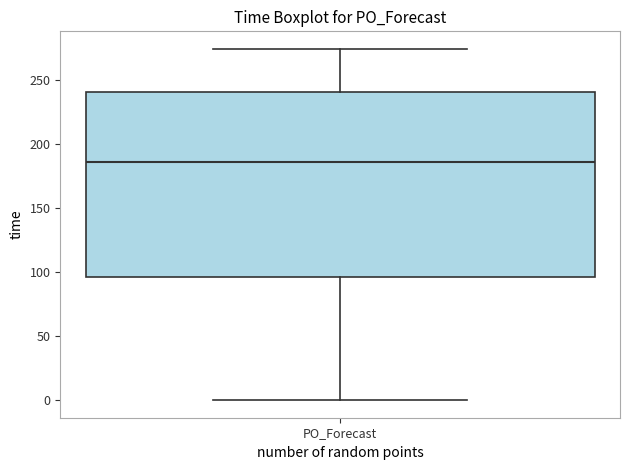

Read this box plot against the y-axis: the position of the median line, the range covered by the box, and the ends of both whiskers. The values are not printed on the chart, so give them approximately, as read against the axis.

median 185, box 95 to 240, whiskers 0 to 275